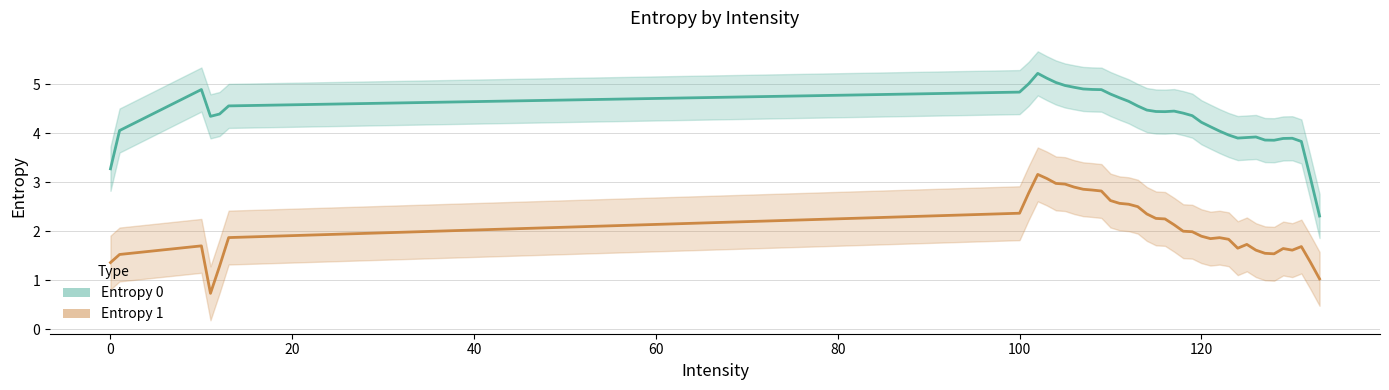

What is the highest value of the Entropy 1 series?

3.2